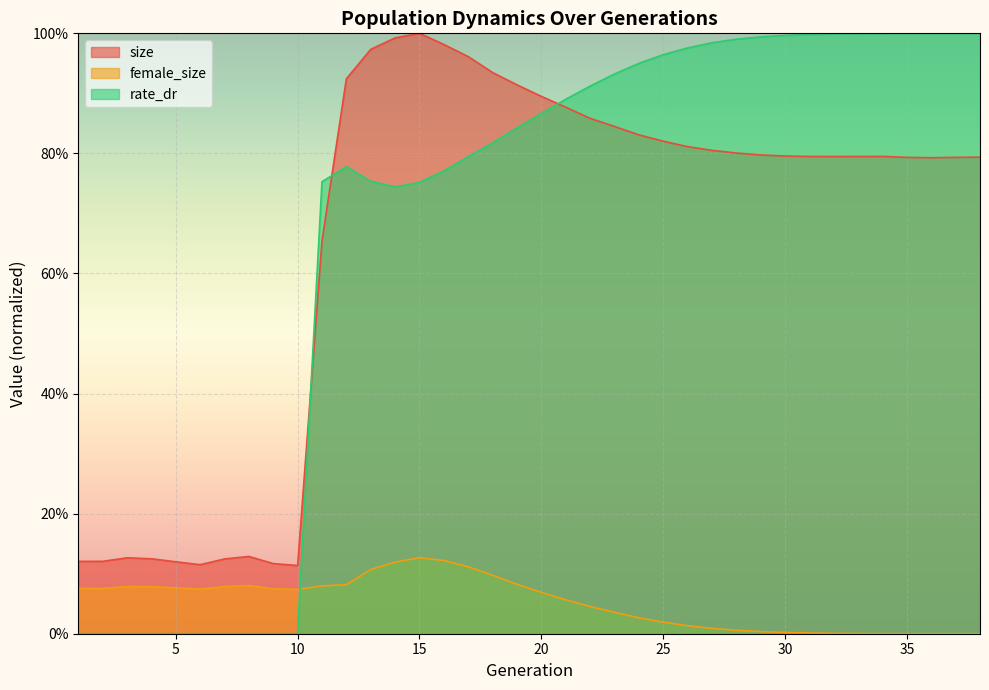

Between 29 and 36, which series saw the biggest shift?

rate_dr